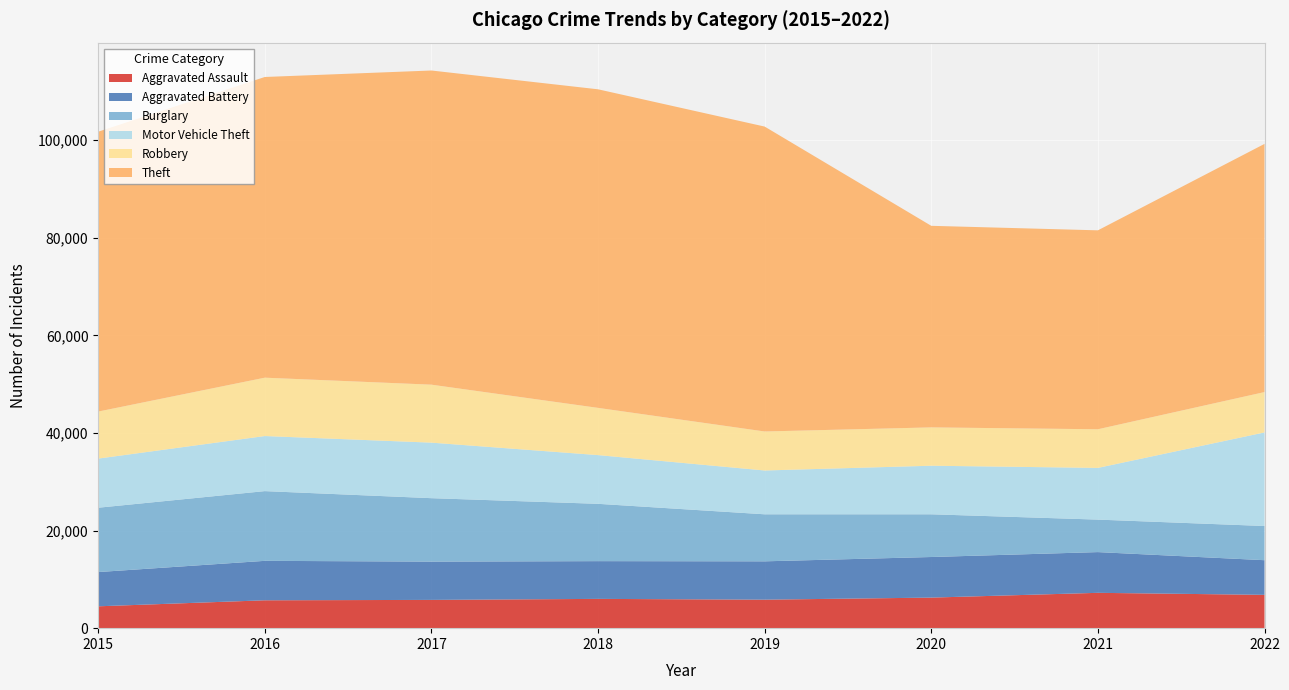

Reading left to right, extract all data points from this chart.

Aggravated Assault: 2015=4480	2016=5712	2017=5793	2018=6001	2019=5840	2020=6263	2021=7242	2022=6829
Aggravated Battery: 2015=7018	2016=8085	2017=7845	2018=7735	2019=7857	2020=8319	2021=8347	2022=7099
Burglary: 2015=13184	2016=14289	2017=13001	2018=11746	2019=9639	2020=8755	2021=6658	2022=7008
Motor Vehicle Theft: 2015=10068	2016=11286	2017=11380	2018=9983	2019=8977	2020=9952	2021=10595	2022=19177
Robbery: 2015=9638	2016=11960	2017=11880	2018=9679	2019=7994	2020=7856	2021=7920	2022=8269
Theft: 2015=57350	2016=61618	2017=64380	2018=65283	2019=62481	2020=41306	2021=40764	2022=50856